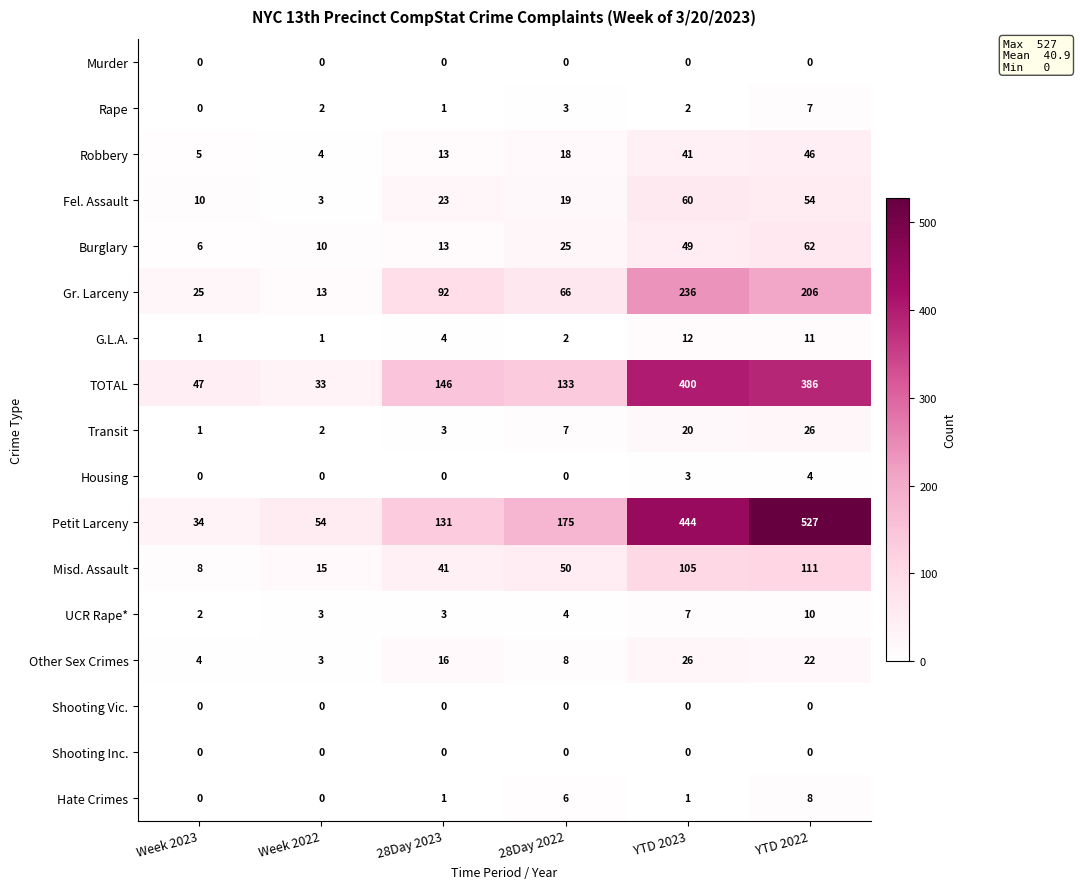

Which series has the largest range (max minus min)?

Petit Larceny